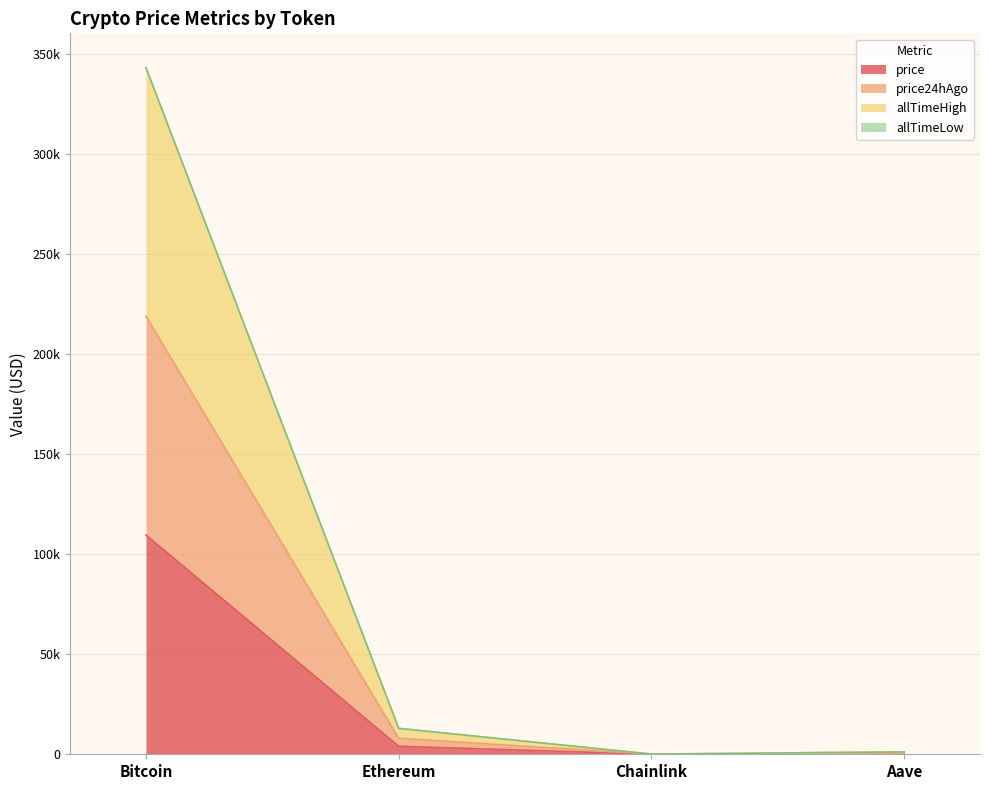

Which series changed the most between Ethereum and Chainlink?

allTimeHigh